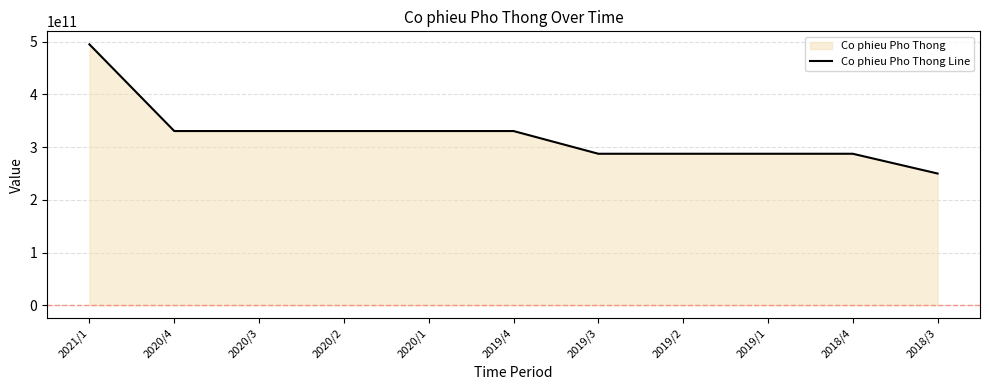

What is the change in value from 2020/4 to 2018/4?

-43122970000